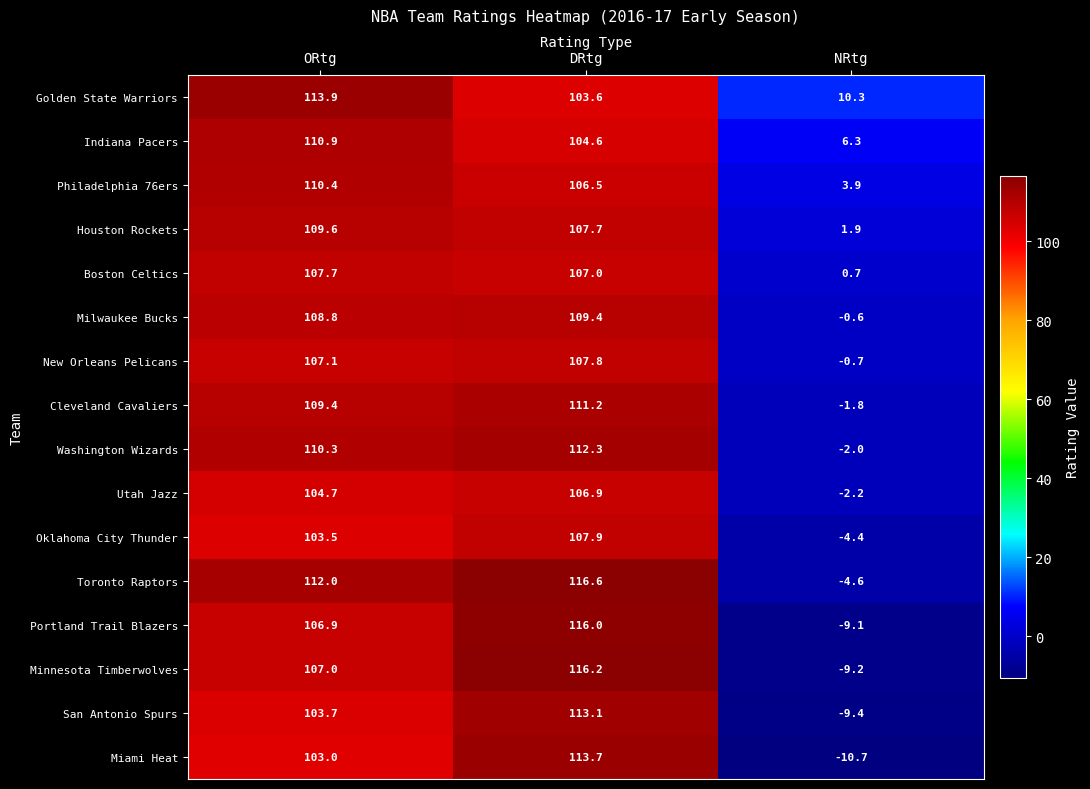

What is the difference between the highest and lowest values at NRtg?

21.0